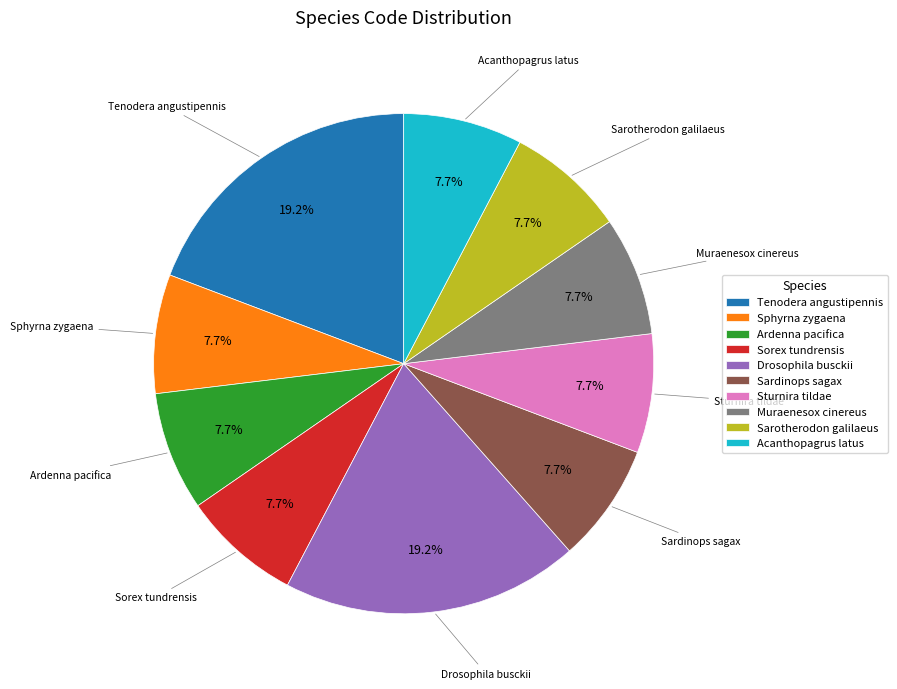

True or false: Sardinops sagax accounts for 21% of the total.

False